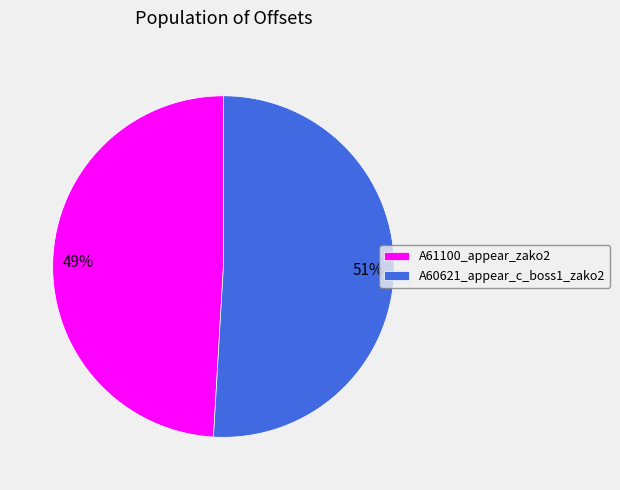

To the nearest percent, what percentage of the pie is A60621_appear_c_boss1_zako2?

51%